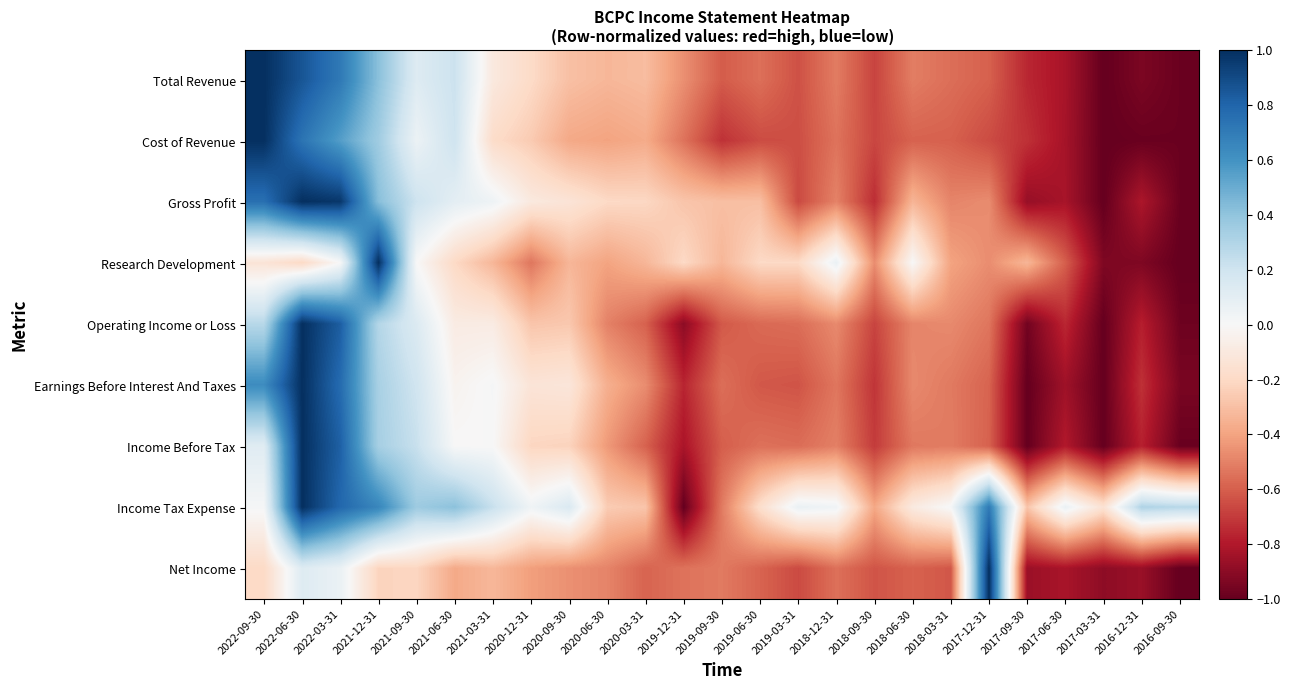

Reading right to left, transcribe all the data shown in this chart.

Total Revenue: 2016-09-30=-1.0	2016-12-31=-0.9	2017-03-31=-1.0	2017-06-30=-0.8	2017-09-30=-0.8	2017-12-31=-0.6	2018-03-31=-0.6	2018-06-30=-0.5	2018-09-30=-0.7	2018-12-31=-0.5	2019-03-31=-0.6	2019-06-30=-0.6	2019-09-30=-0.6	2019-12-31=-0.5	2020-03-31=-0.3	2020-06-30=-0.3	2020-09-30=-0.3	2020-12-31=-0.2	2021-03-31=-0.1	2021-06-30=0.2	2021-09-30=0.1	2021-12-31=0.4	2022-03-31=0.7	2022-06-30=0.9	2022-09-30=1.0
Cost of Revenue: 2016-09-30=-1.0	2016-12-31=-1.0	2017-03-31=-1.0	2017-06-30=-0.8	2017-09-30=-0.7	2017-12-31=-0.7	2018-03-31=-0.6	2018-06-30=-0.6	2018-09-30=-0.7	2018-12-31=-0.5	2019-03-31=-0.6	2019-06-30=-0.7	2019-09-30=-0.7	2019-12-31=-0.5	2020-03-31=-0.4	2020-06-30=-0.4	2020-09-30=-0.4	2020-12-31=-0.3	2021-03-31=-0.2	2021-06-30=0.2	2021-09-30=0.1	2021-12-31=0.4	2022-03-31=0.6	2022-06-30=0.7	2022-09-30=1.0
Gross Profit: 2016-09-30=-1.0	2016-12-31=-0.8	2017-03-31=-1.0	2017-06-30=-0.8	2017-09-30=-0.9	2017-12-31=-0.5	2018-03-31=-0.5	2018-06-30=-0.3	2018-09-30=-0.7	2018-12-31=-0.5	2019-03-31=-0.7	2019-06-30=-0.3	2019-09-30=-0.3	2019-12-31=-0.3	2020-03-31=-0.2	2020-06-30=-0.2	2020-09-30=-0.1	2020-12-31=-0.1	2021-03-31=0.0	2021-06-30=0.1	2021-09-30=0.2	2021-12-31=0.4	2022-03-31=1.0	2022-06-30=1.0	2022-09-30=0.8
Research Development: 2016-09-30=-1.0	2016-12-31=-0.9	2017-03-31=-0.9	2017-06-30=-0.6	2017-09-30=-0.3	2017-12-31=-0.5	2018-03-31=-0.4	2018-06-30=0.0	2018-09-30=-0.5	2018-12-31=0.1	2019-03-31=-0.2	2019-06-30=-0.2	2019-09-30=-0.3	2019-12-31=-0.2	2020-03-31=-0.3	2020-06-30=-0.4	2020-09-30=-0.3	2020-12-31=-0.5	2021-03-31=-0.3	2021-06-30=-0.2	2021-09-30=0.0	2021-12-31=1.0	2022-03-31=0.0	2022-06-30=-0.2	2022-09-30=-0.1
Operating Income or Loss: 2016-09-30=-1.0	2016-12-31=-0.8	2017-03-31=-1.0	2017-06-30=-0.8	2017-09-30=-1.0	2017-12-31=-0.5	2018-03-31=-0.5	2018-06-30=-0.5	2018-09-30=-0.7	2018-12-31=-0.5	2019-03-31=-0.6	2019-06-30=-0.6	2019-09-30=-0.6	2019-12-31=-0.9	2020-03-31=-0.6	2020-06-30=-0.5	2020-09-30=-0.3	2020-12-31=-0.3	2021-03-31=-0.1	2021-06-30=-0.1	2021-09-30=0.1	2021-12-31=0.3	2022-03-31=0.8	2022-06-30=1.0	2022-09-30=0.3
Earnings Before Interest And Taxes: 2016-09-30=-0.9	2016-12-31=-0.7	2017-03-31=-1.0	2017-06-30=-0.8	2017-09-30=-1.0	2017-12-31=-0.6	2018-03-31=-0.5	2018-06-30=-0.5	2018-09-30=-0.7	2018-12-31=-0.5	2019-03-31=-0.6	2019-06-30=-0.6	2019-09-30=-0.6	2019-12-31=-0.8	2020-03-31=-0.5	2020-06-30=-0.4	2020-09-30=-0.1	2020-12-31=-0.1	2021-03-31=0.0	2021-06-30=-0.0	2021-09-30=0.2	2021-12-31=0.3	2022-03-31=0.8	2022-06-30=1.0	2022-09-30=0.6
Income Before Tax: 2016-09-30=-1.0	2016-12-31=-0.8	2017-03-31=-1.0	2017-06-30=-0.8	2017-09-30=-1.0	2017-12-31=-0.6	2018-03-31=-0.5	2018-06-30=-0.5	2018-09-30=-0.7	2018-12-31=-0.5	2019-03-31=-0.6	2019-06-30=-0.5	2019-09-30=-0.6	2019-12-31=-0.8	2020-03-31=-0.6	2020-06-30=-0.4	2020-09-30=-0.2	2020-12-31=-0.2	2021-03-31=0.0	2021-06-30=0.0	2021-09-30=0.2	2021-12-31=0.3	2022-03-31=0.8	2022-06-30=1.0	2022-09-30=0.1
Income Tax Expense: 2016-09-30=0.3	2016-12-31=0.3	2017-03-31=-0.1	2017-06-30=0.1	2017-09-30=-0.3	2017-12-31=0.7	2018-03-31=0.0	2018-06-30=-0.1	2018-09-30=-0.4	2018-12-31=0.0	2019-03-31=0.1	2019-06-30=-0.2	2019-09-30=-0.5	2019-12-31=-1.0	2020-03-31=-0.3	2020-06-30=-0.3	2020-09-30=0.1	2020-12-31=0.0	2021-03-31=0.2	2021-06-30=0.4	2021-09-30=0.4	2021-12-31=0.7	2022-03-31=0.8	2022-06-30=1.0	2022-09-30=0.0
Net Income: 2016-09-30=-1.0	2016-12-31=-0.9	2017-03-31=-0.9	2017-06-30=-0.8	2017-09-30=-0.9	2017-12-31=1.0	2018-03-31=-0.6	2018-06-30=-0.6	2018-09-30=-0.6	2018-12-31=-0.6	2019-03-31=-0.7	2019-06-30=-0.6	2019-09-30=-0.5	2019-12-31=-0.5	2020-03-31=-0.6	2020-06-30=-0.5	2020-09-30=-0.5	2020-12-31=-0.4	2021-03-31=-0.3	2021-06-30=-0.4	2021-09-30=-0.2	2021-12-31=-0.2	2022-03-31=0.1	2022-06-30=0.1	2022-09-30=-0.2